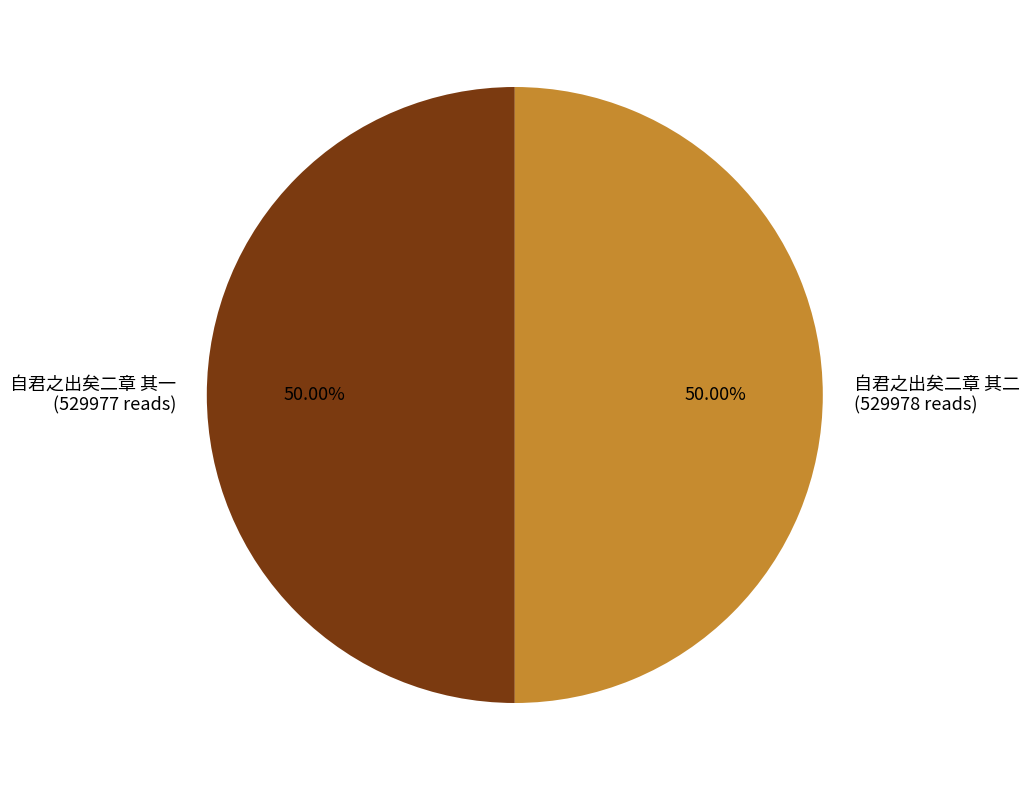

How many segments does this pie chart have?

2